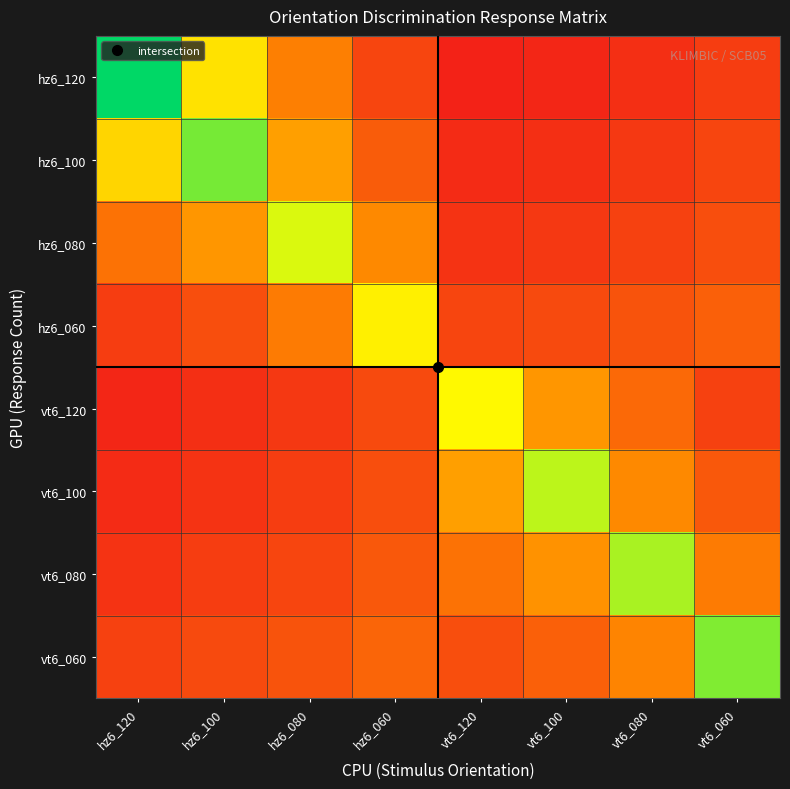

Which series has the widest spread of values?

hz6_120